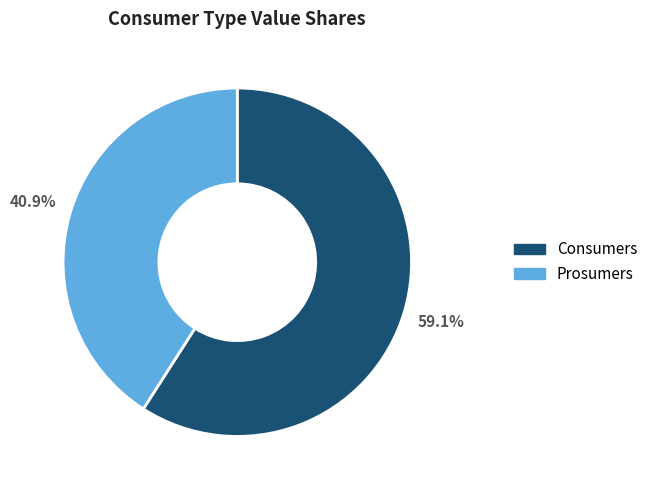

To the nearest percent, what is the average slice percentage?

50%